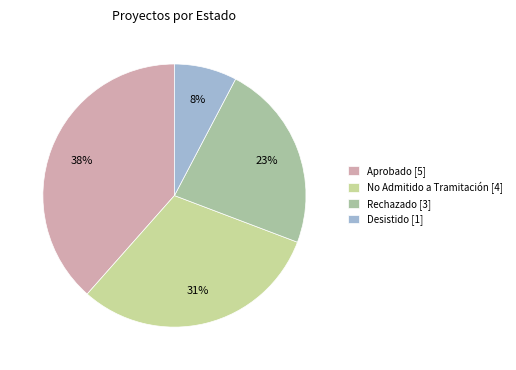

What portion of the pie excludes Aprobado [5]?

61.5%